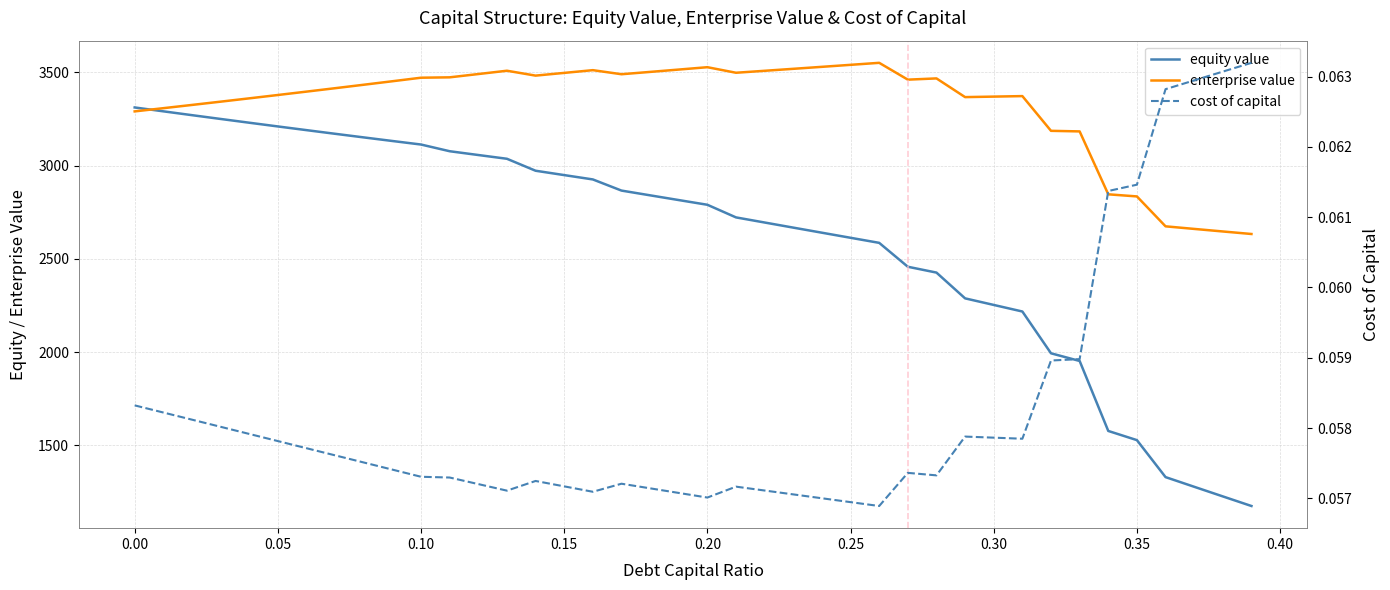

What is the total value across all series at 0.00?

6597.9